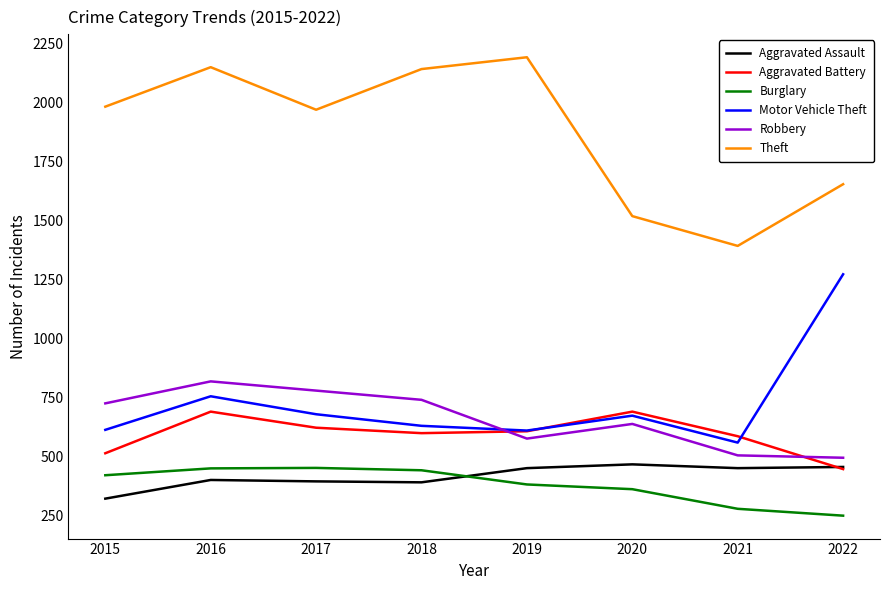

The value of Robbery at 2021 is 658. True or false?

False